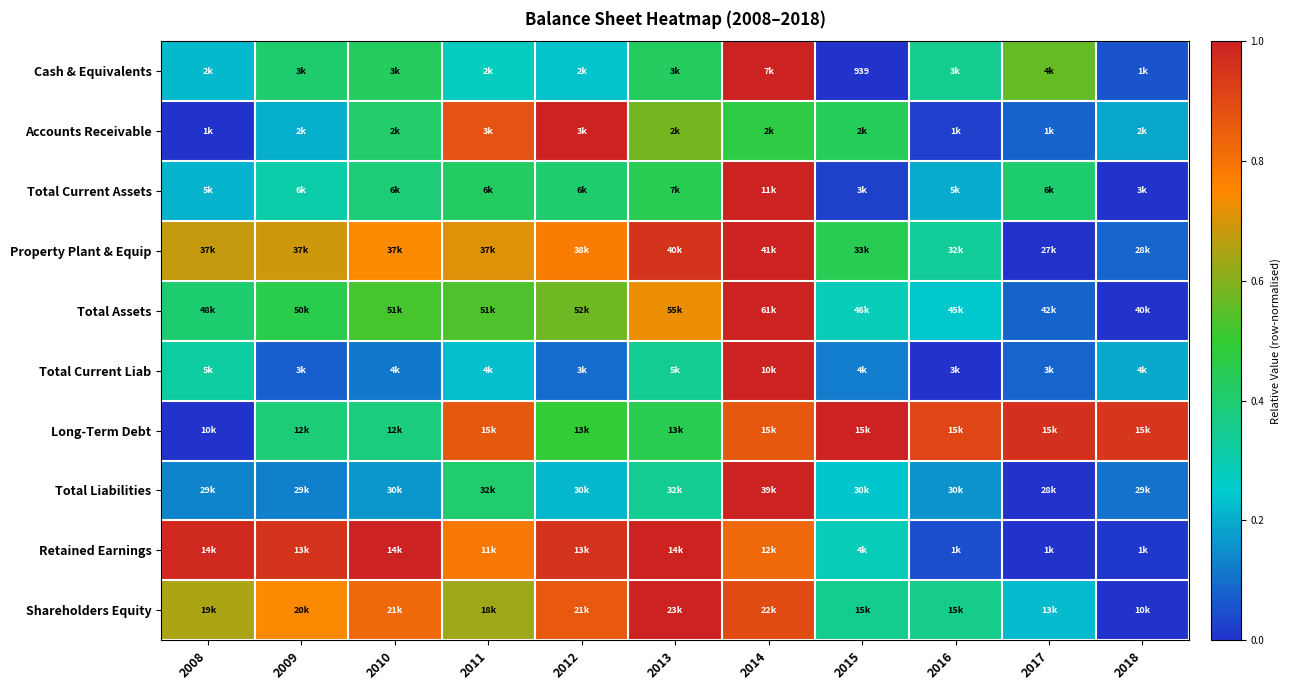

At which category is the sum across all series the highest?

2014